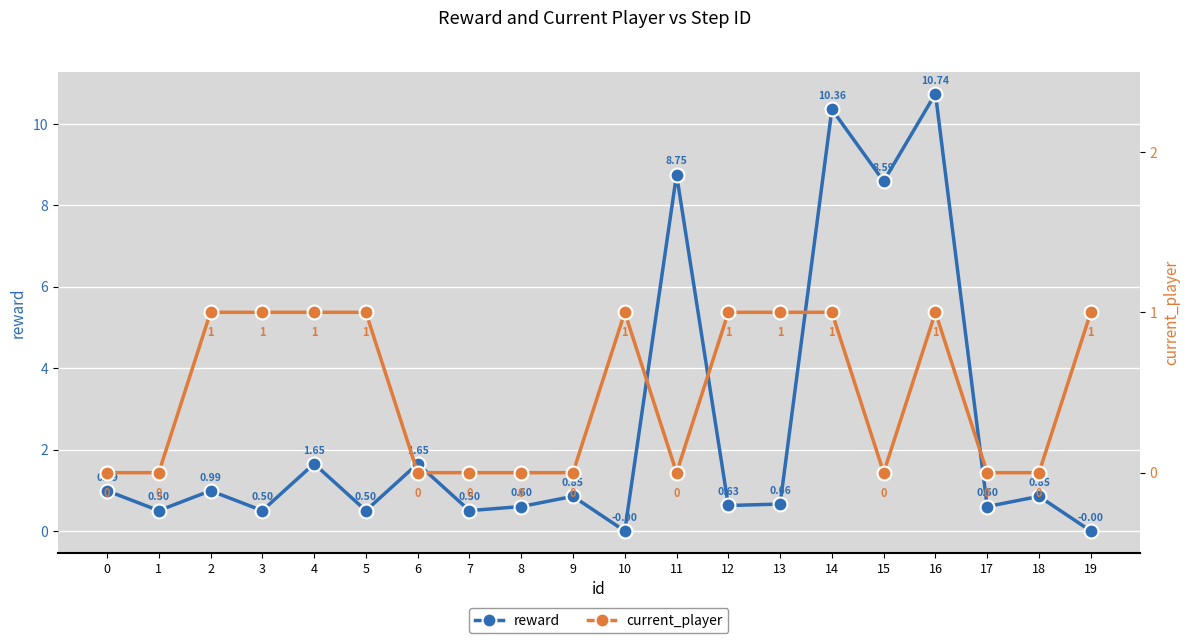

The reward series shows 0.6 at 8. True or false?

True